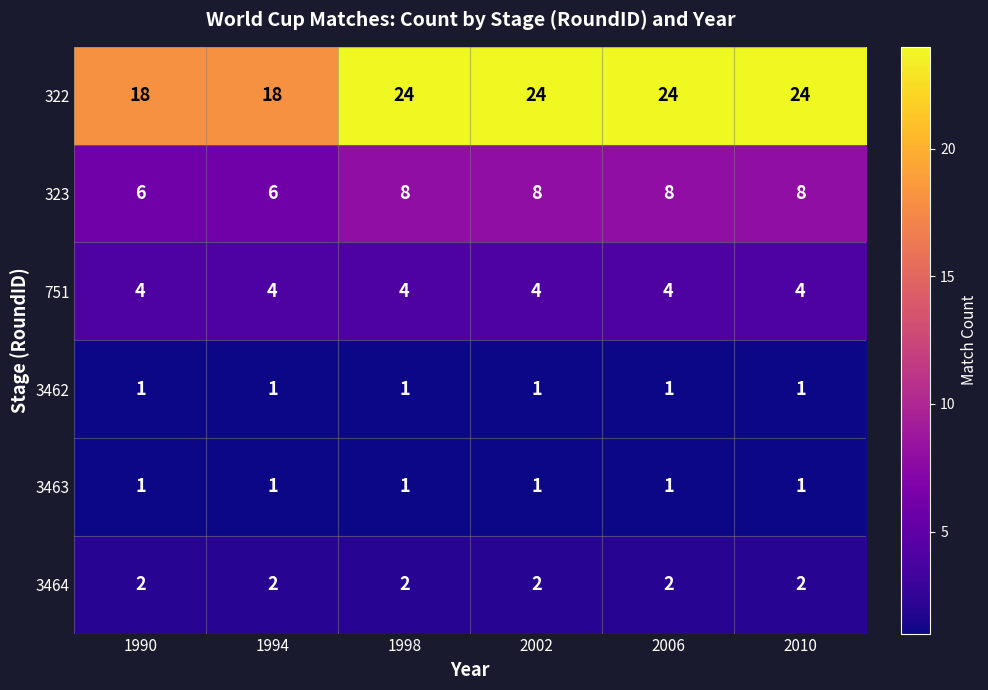

What is the sum of the 751 values at 2010 and 1994?

8